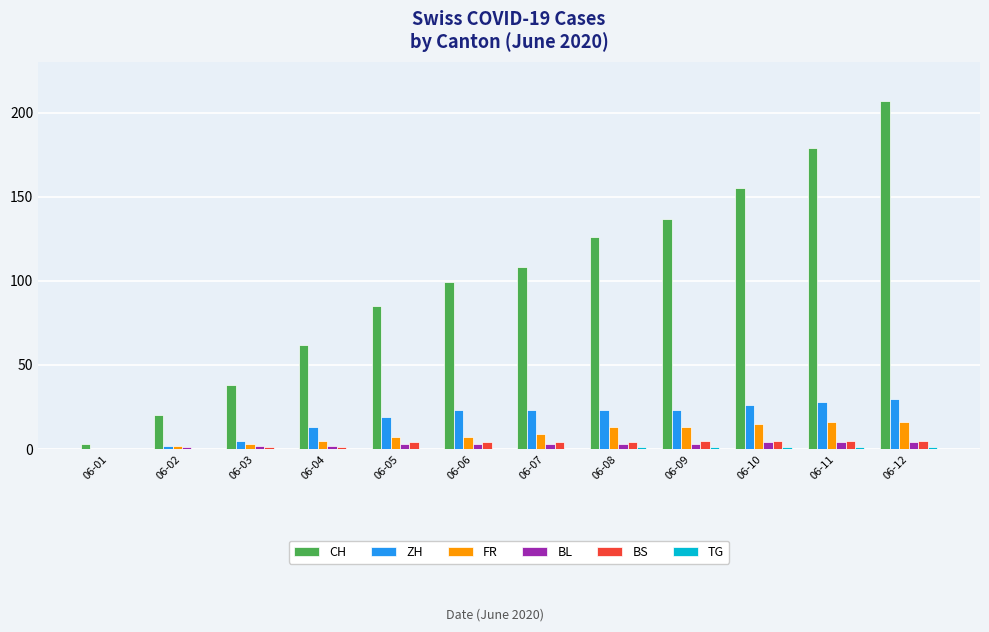

How many positive values does the ZH series have?

11